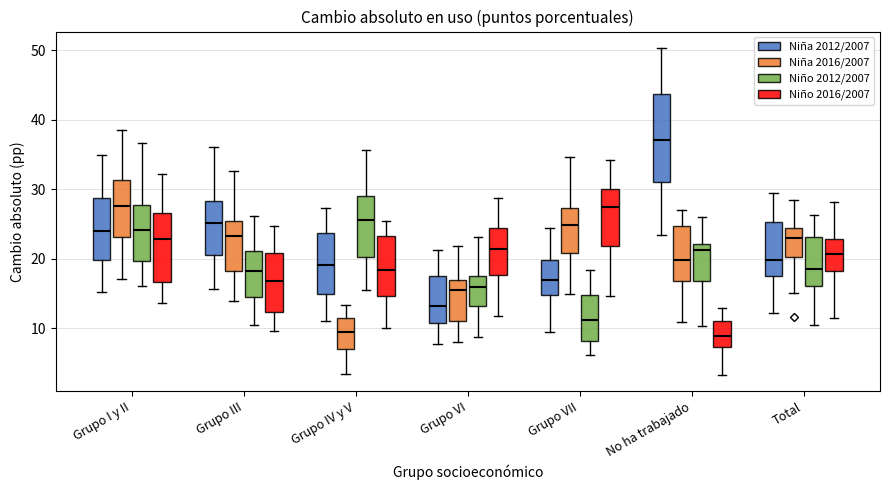

Which box has the highest median line?

No ha trabajado (Niña 2012/2007)